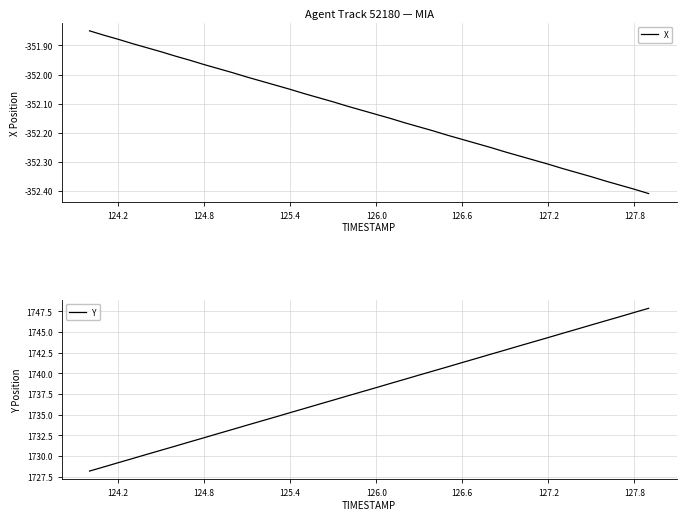

How many data points in X are above -352?

11